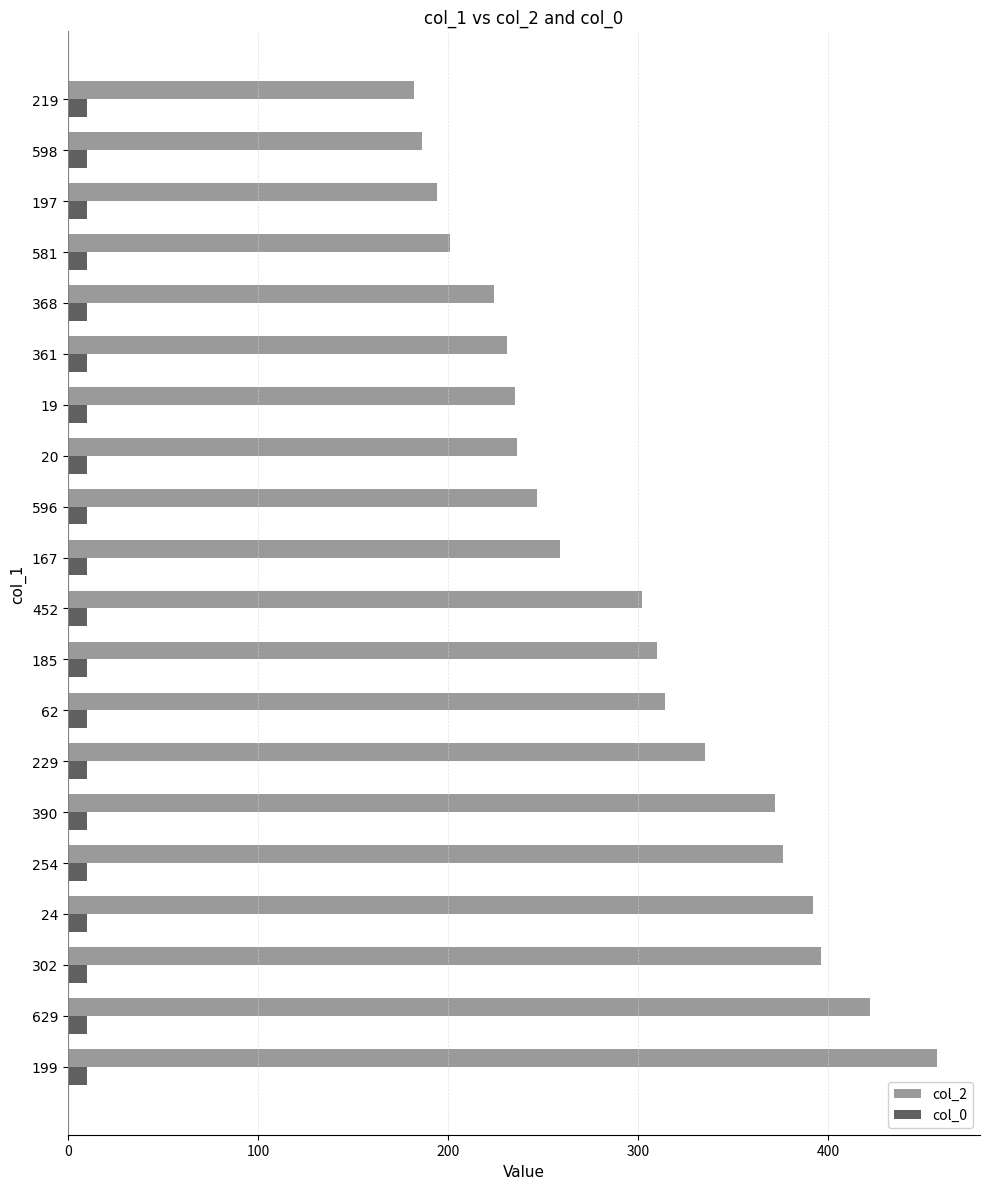

What is the average value of the col_2 series?

294